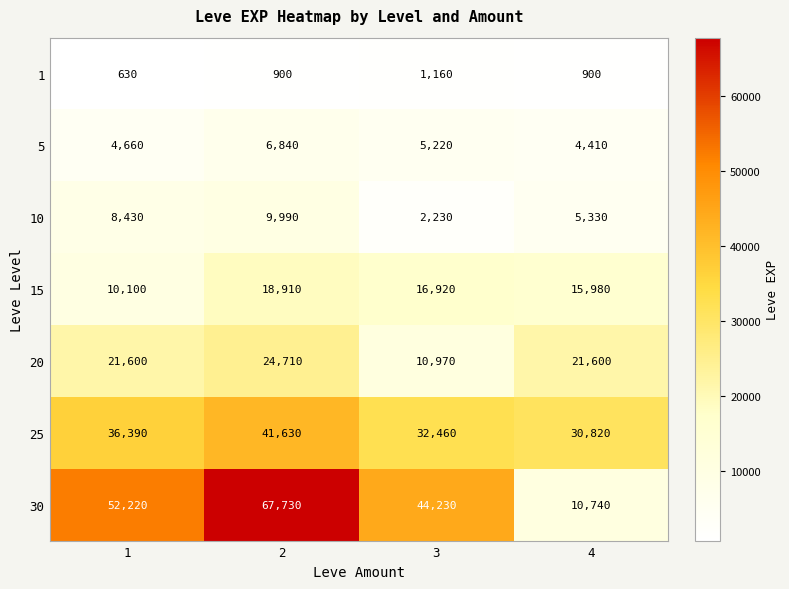

What is the spread (max minus min) of values at 2?

66830